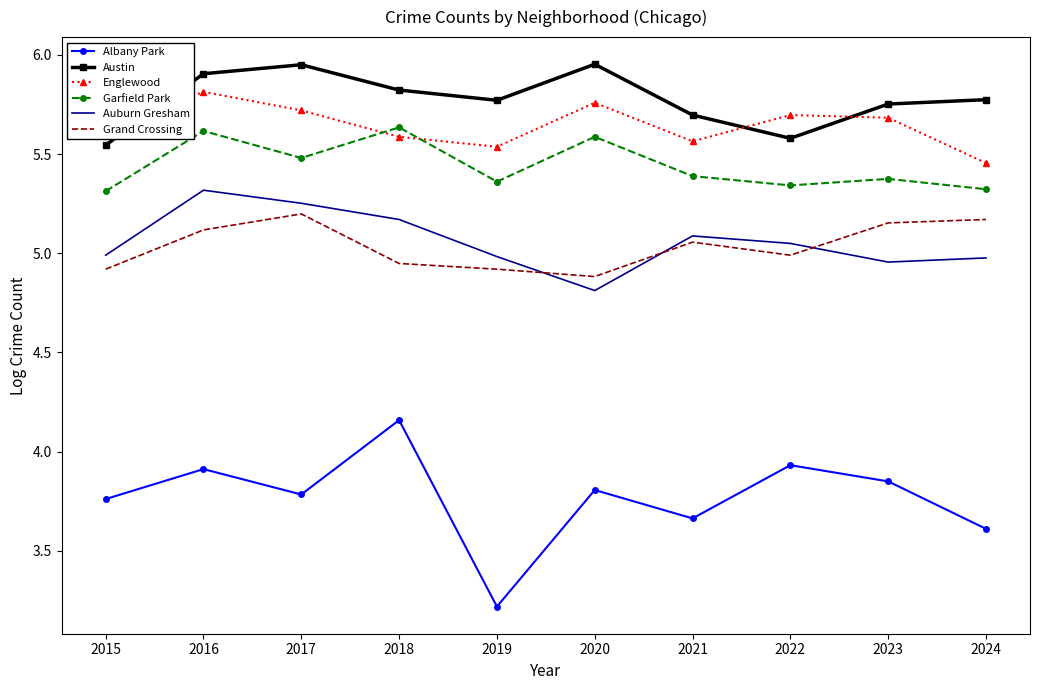

What is the smallest value displayed?

3.2